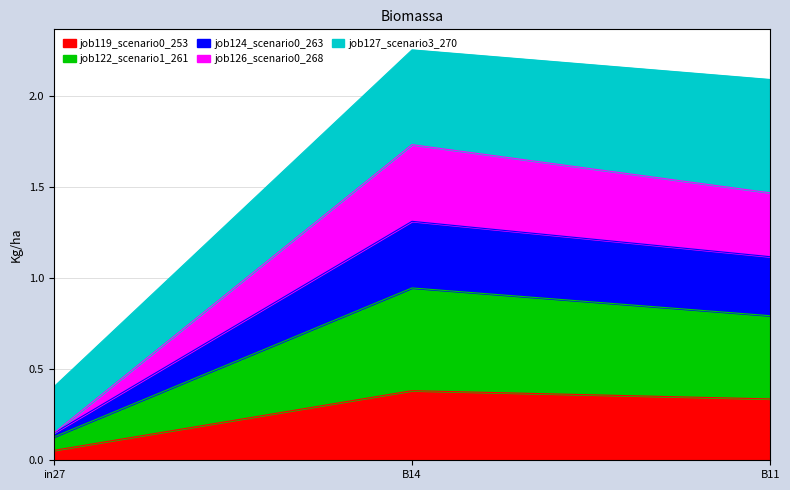

Which category has the lowest value in the job119_scenario0_253 series?

in27